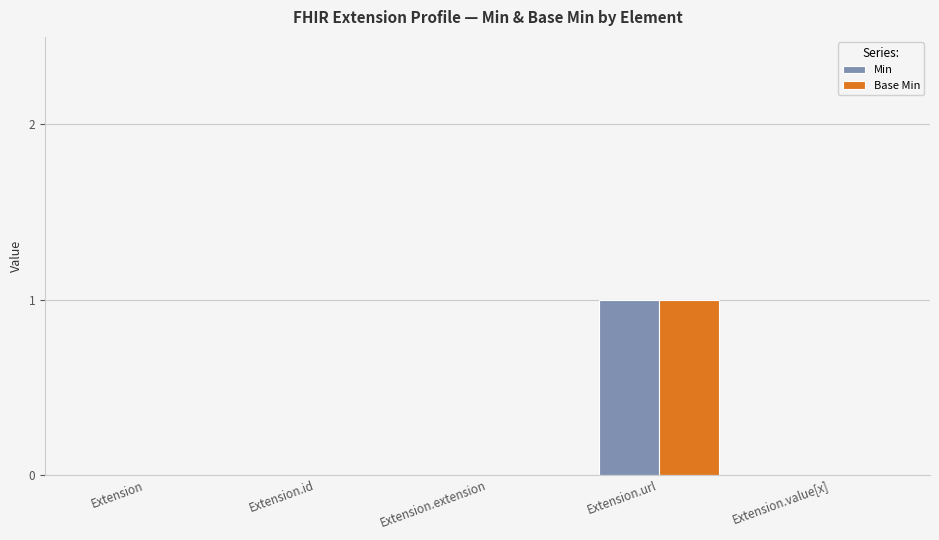

The value of Base Min at Extension.extension is 0. True or false?

True